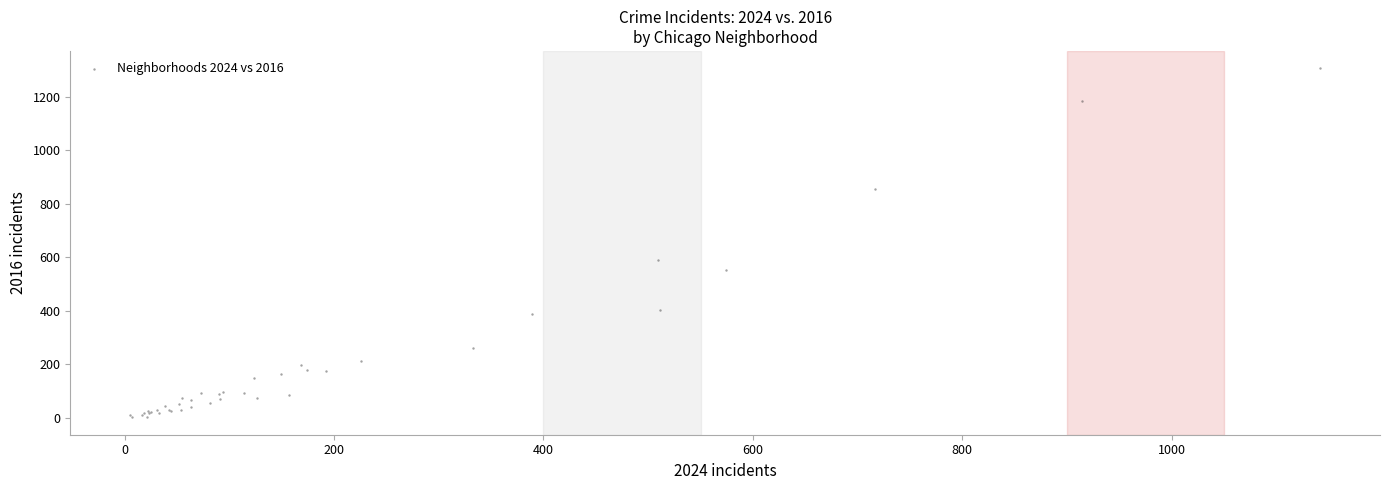

What Y value in the scatter plot is closest to 654?

589